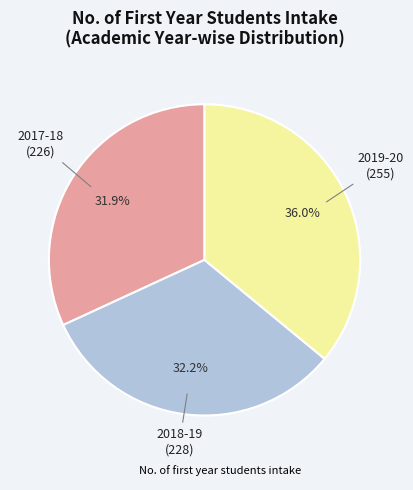

Is there a majority slice in this chart?

No